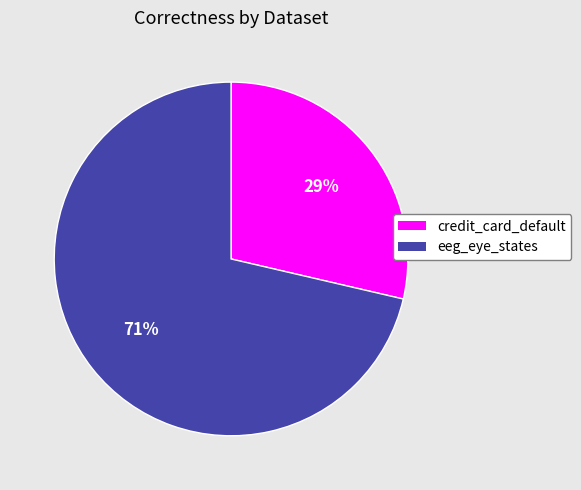

To the nearest percent, what is the average slice percentage?

50%